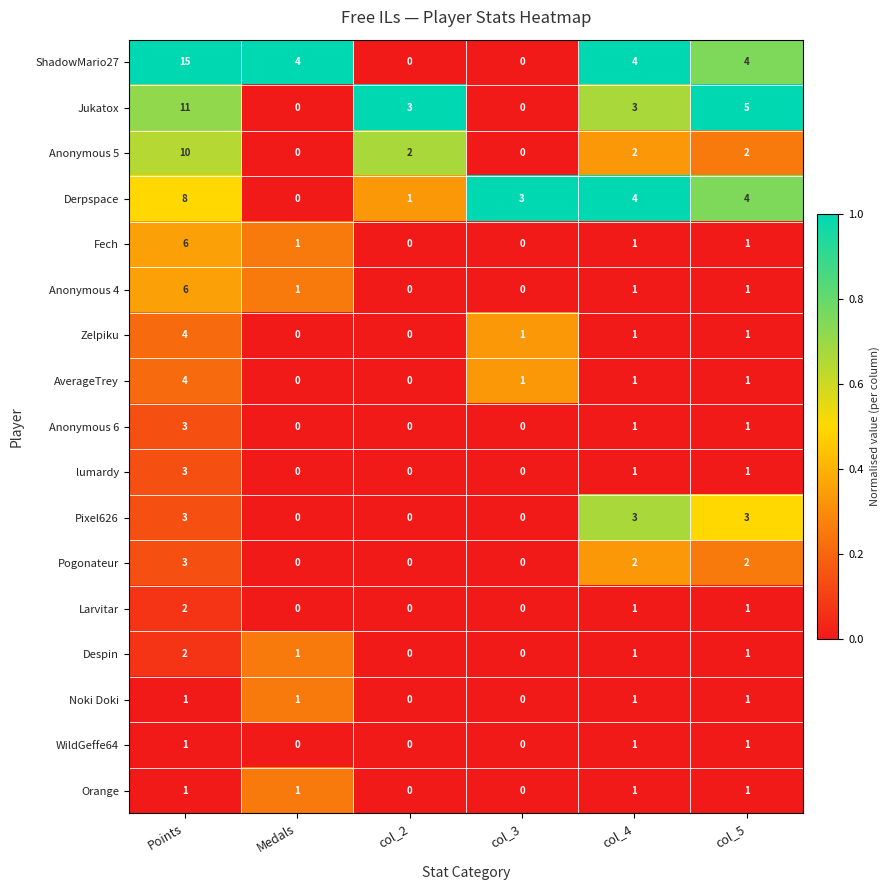

At which label does lumardy first exceed 1?

Points